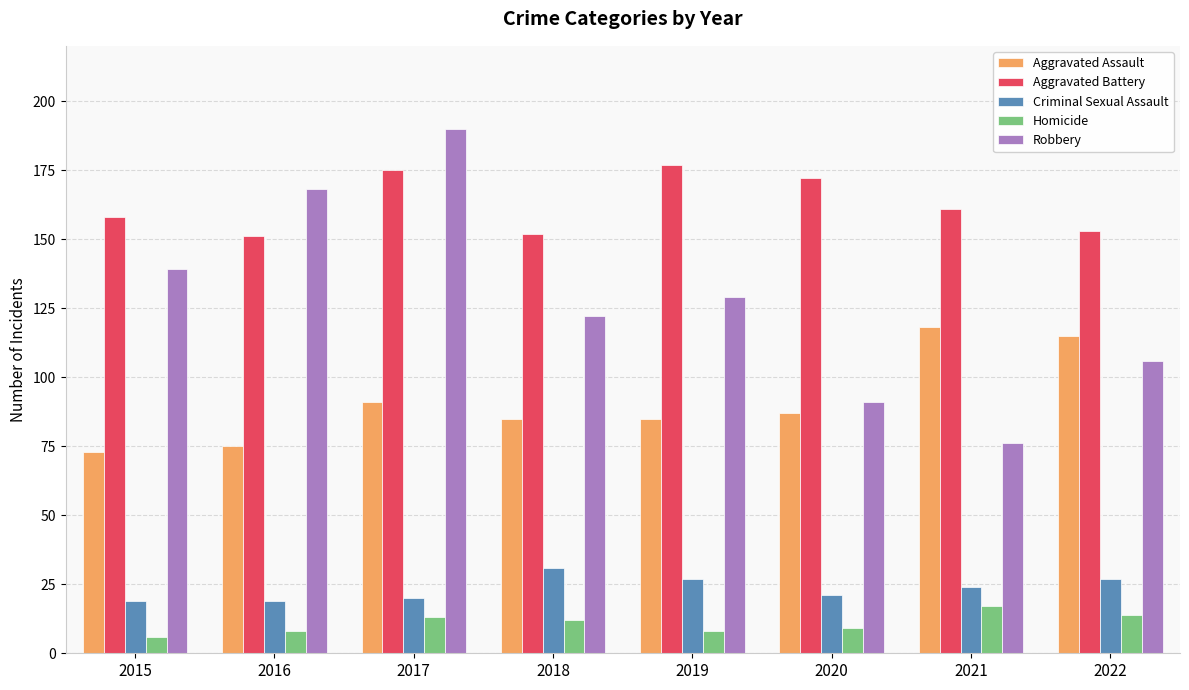

How many data points in Criminal Sexual Assault are less than 24?

4